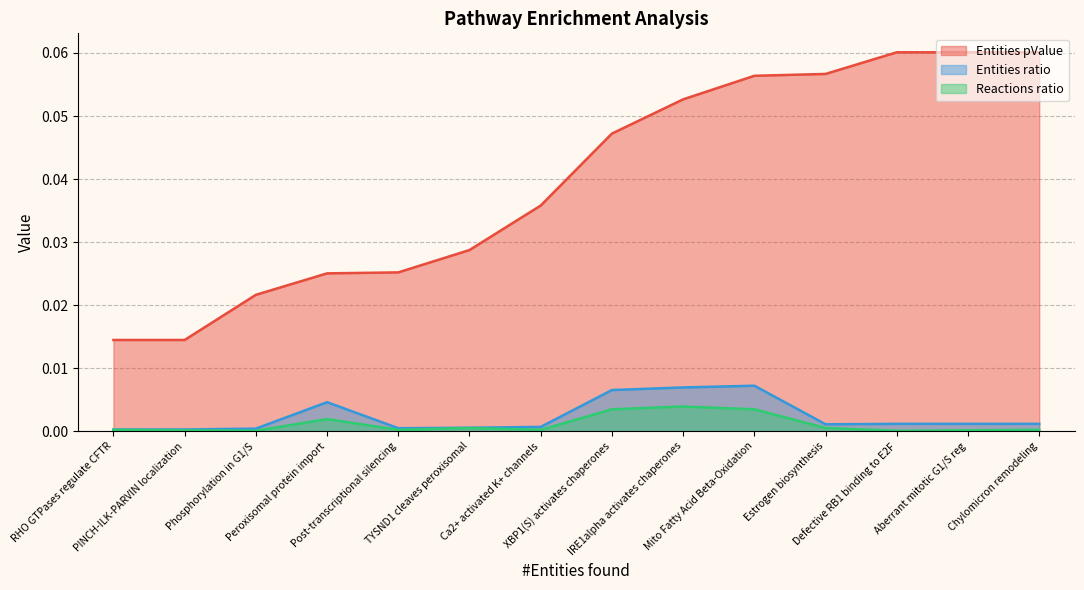

Which series has the largest total across all categories?

Entities pValue